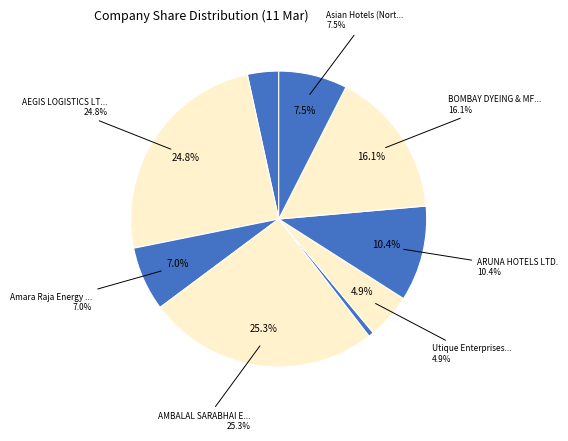

Approximately how many times larger is the value at ABB India Limited compared to Asian Hotels (North) Limited?

0.5